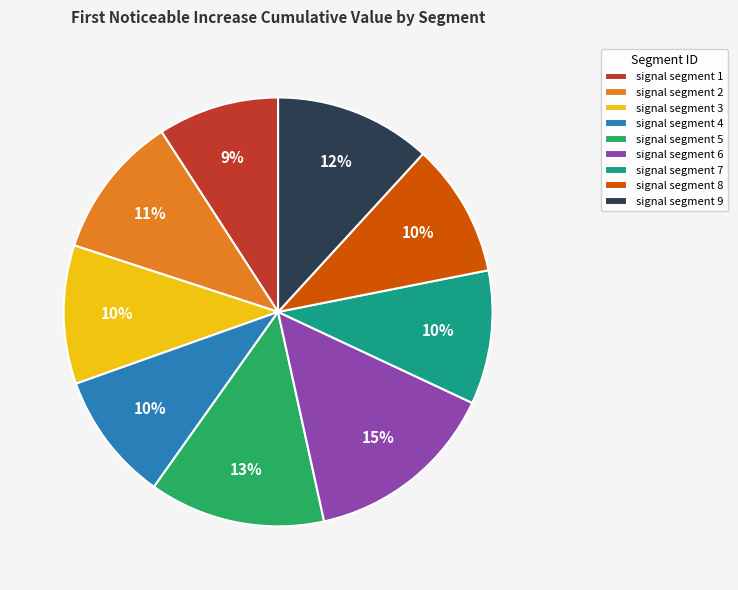

How many slices are in this pie chart?

9